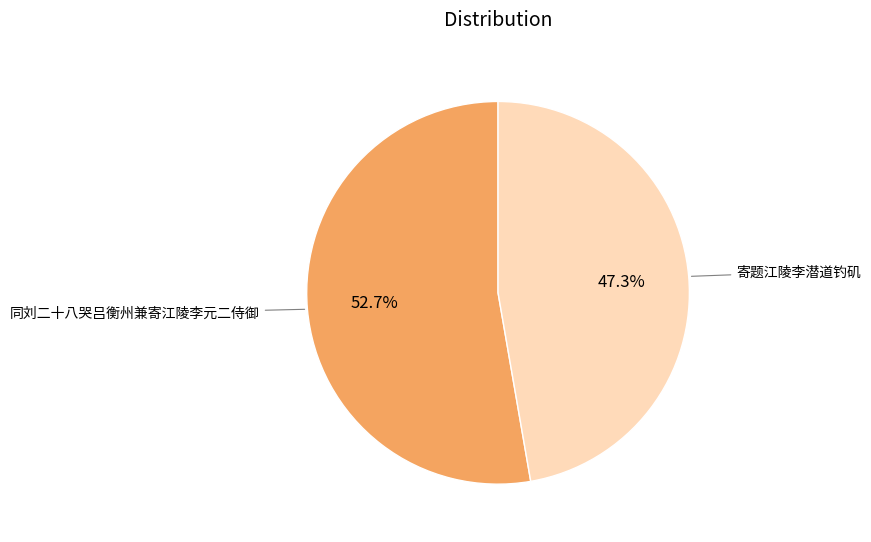

What percentage is NOT represented by 寄题江陵李潜道钓矶?

52.7%